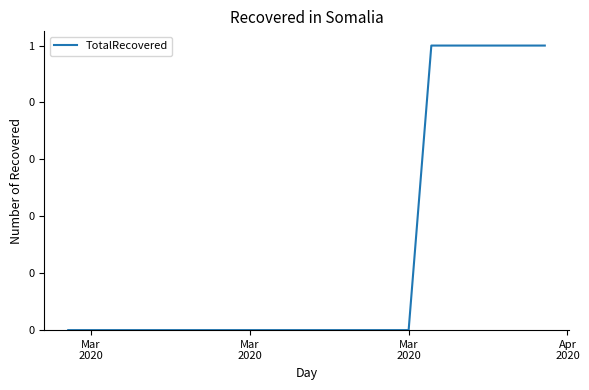

Is this an area chart (filled region under the line)?

No